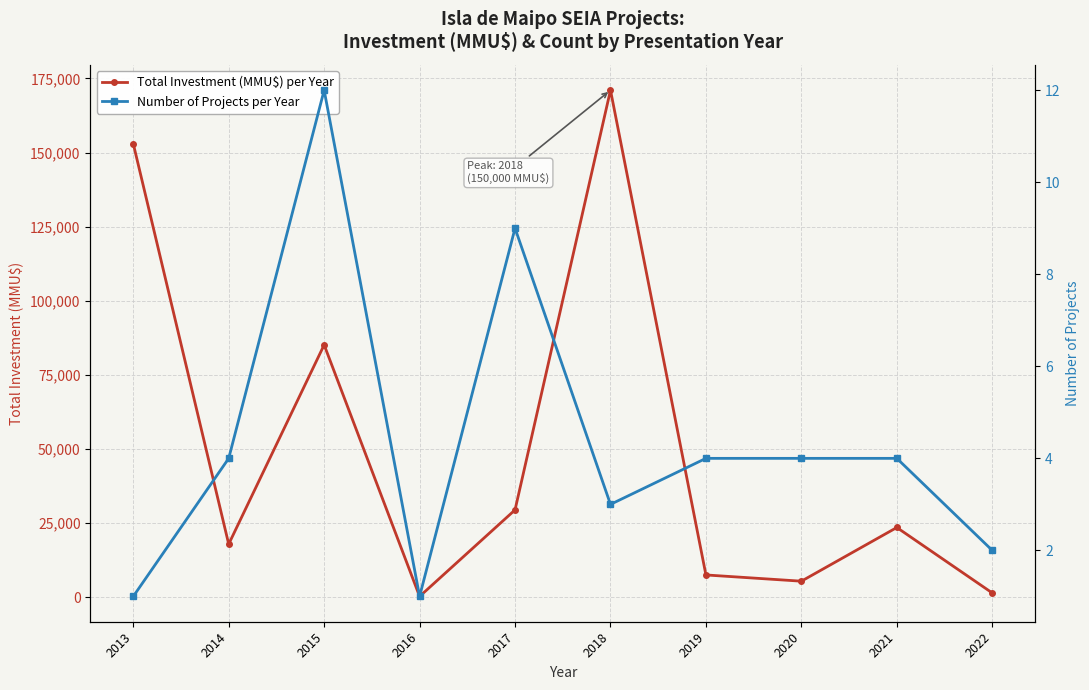

How many lines are shown in the chart?

2